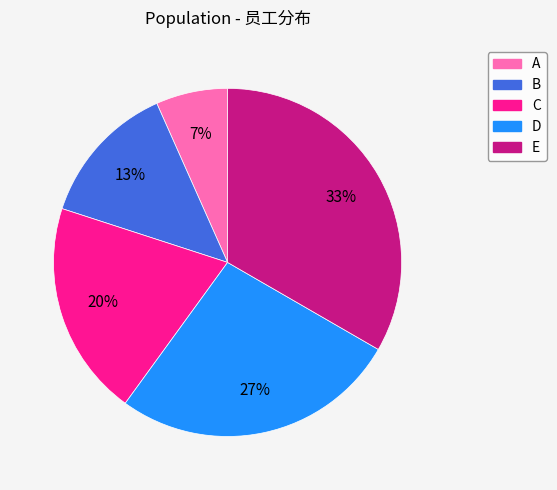

What is the largest slice in the pie chart?

E